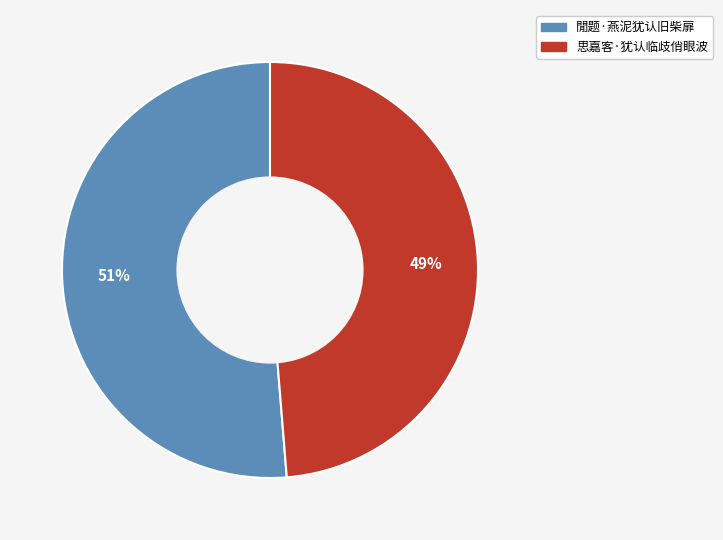

To the nearest percent, what portion does 思嘉客·犹认临歧俏眼波 represent?

49%